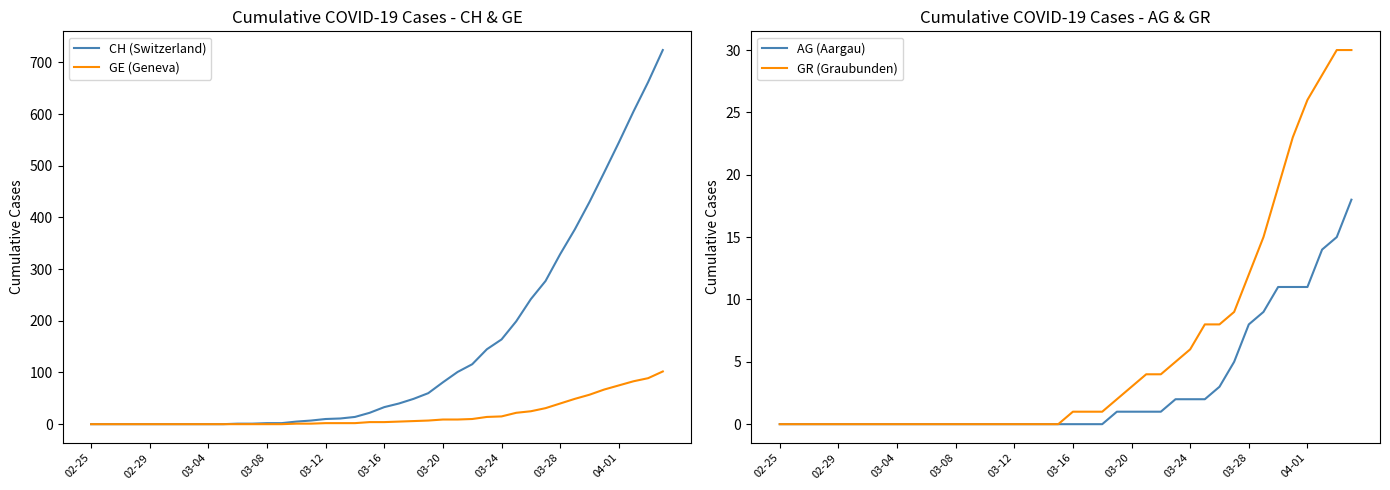

Reading left to right, list all the values displayed in this chart.

CH (Switzerland): 0	0	0	0	0	0	0	0	0	0	1	1	2	2	5	7	10	11	14	22	33	40	49	60	81	101	116	145	164	199	242	277	329	377	430	487	545	605	662	724
GE (Geneva): 0	0	0	0	0	0	0	0	0	0	0	0	0	0	1	1	2	2	2	4	4	5	6	7	9	9	10	14	15	22	25	31	40	49	57	67	75	83	89	102
AG (Aargau): 0	0	0	0	0	0	0	0	0	0	0	0	0	0	0	0	0	0	0	0	0	0	0	1	1	1	1	2	2	2	3	5	8	9	11	11	11	14	15	18
GR (Graubunden): 0	0	0	0	0	0	0	0	0	0	0	0	0	0	0	0	0	0	0	0	1	1	1	2	3	4	4	5	6	8	8	9	12	15	19	23	26	28	30	30